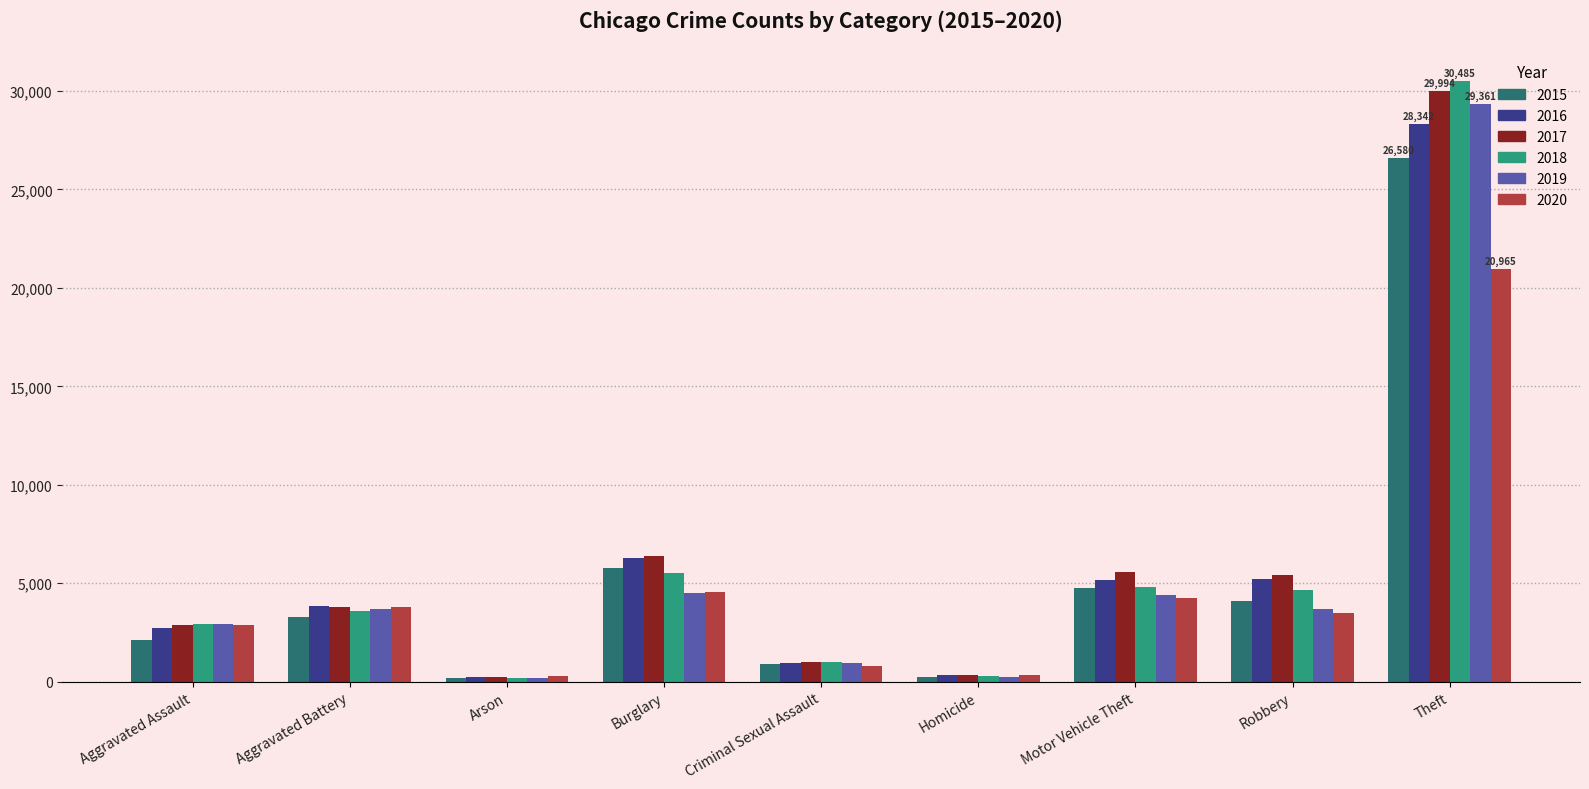

What is the difference between the highest and lowest values at Theft?

9520